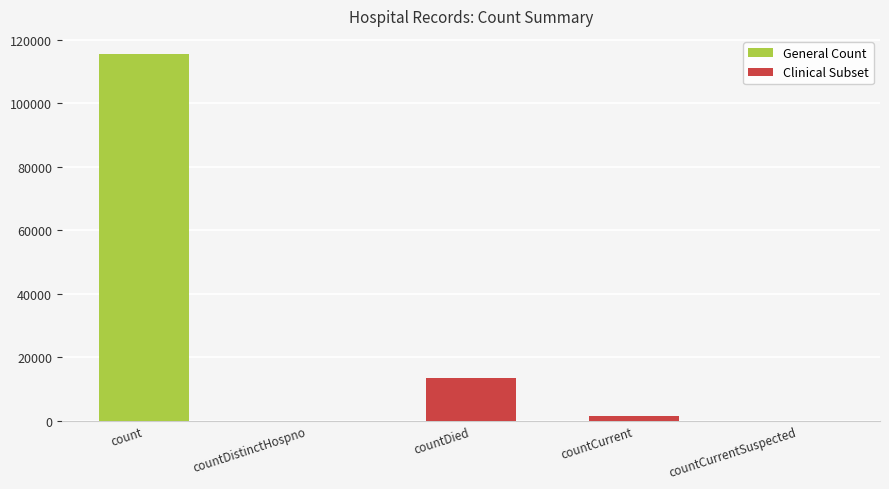

What is the sum of all values?

130105